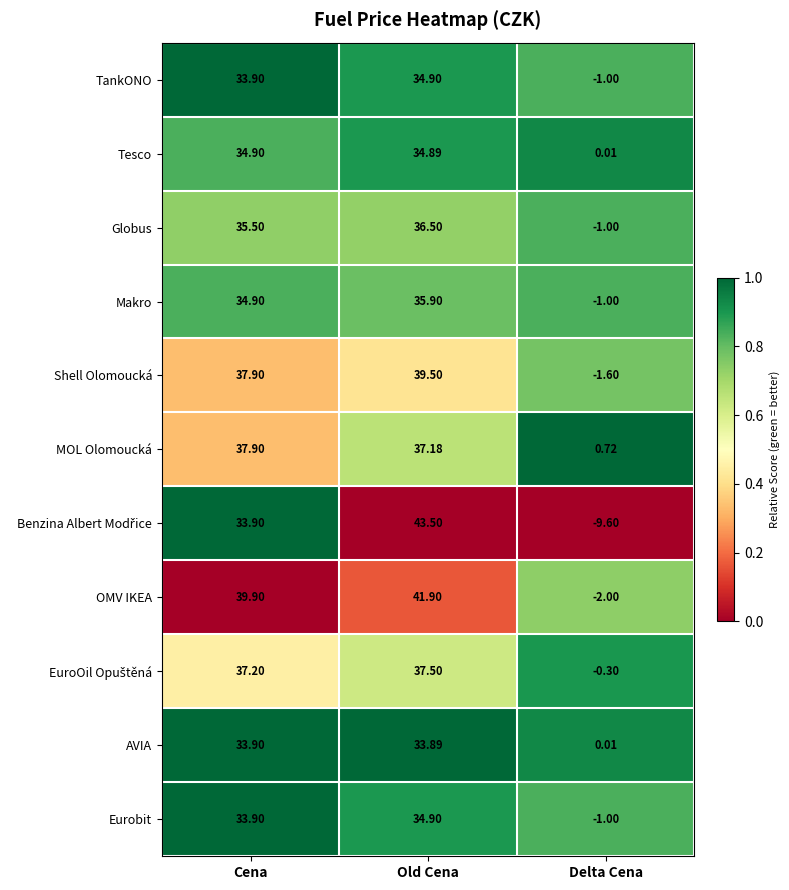

Which category has the lowest value across all series?

Delta Cena